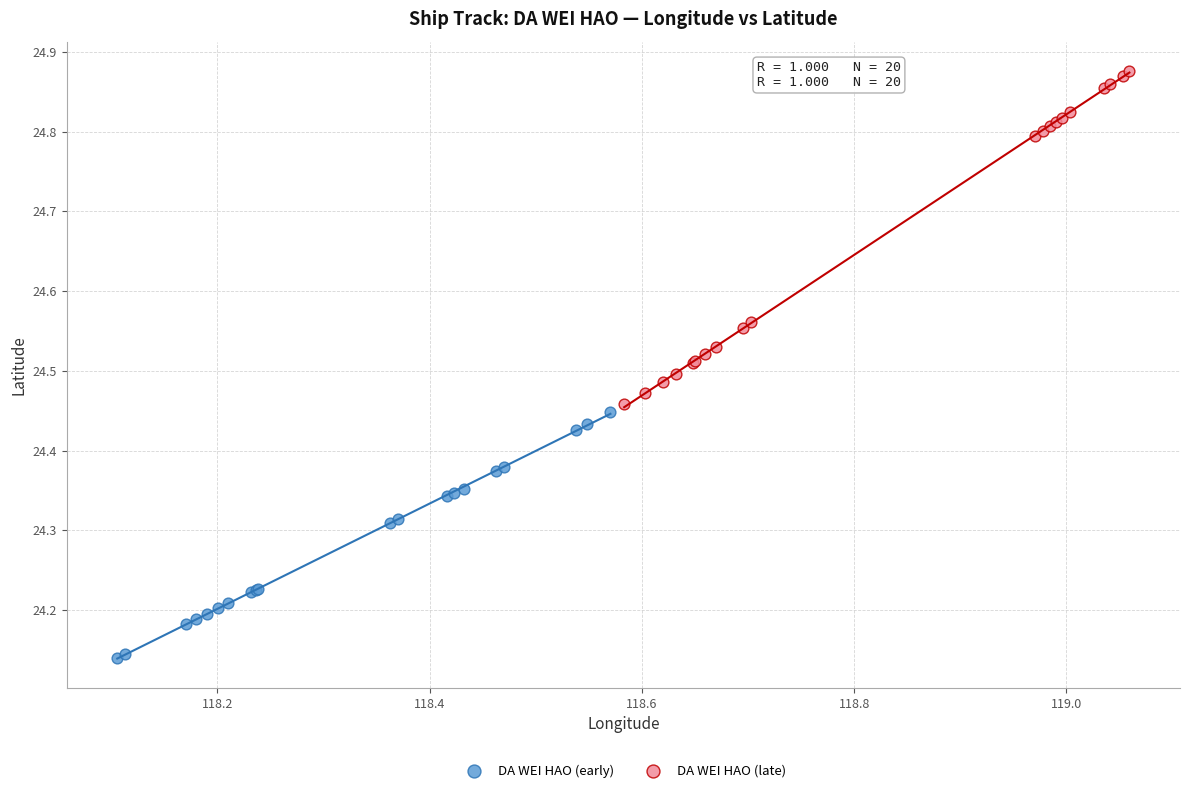

Which series reaches the maximum Y coordinate?

DA WEI HAO (late)